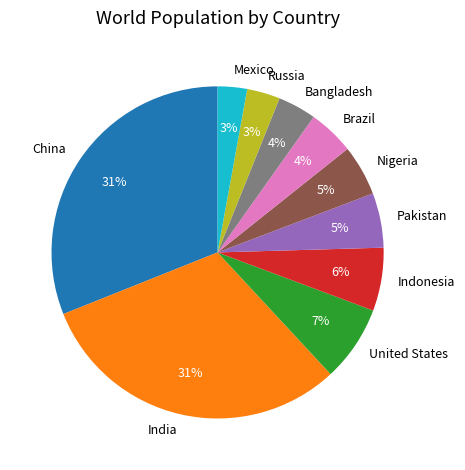

Which has a higher value, Bangladesh or Russia?

Bangladesh